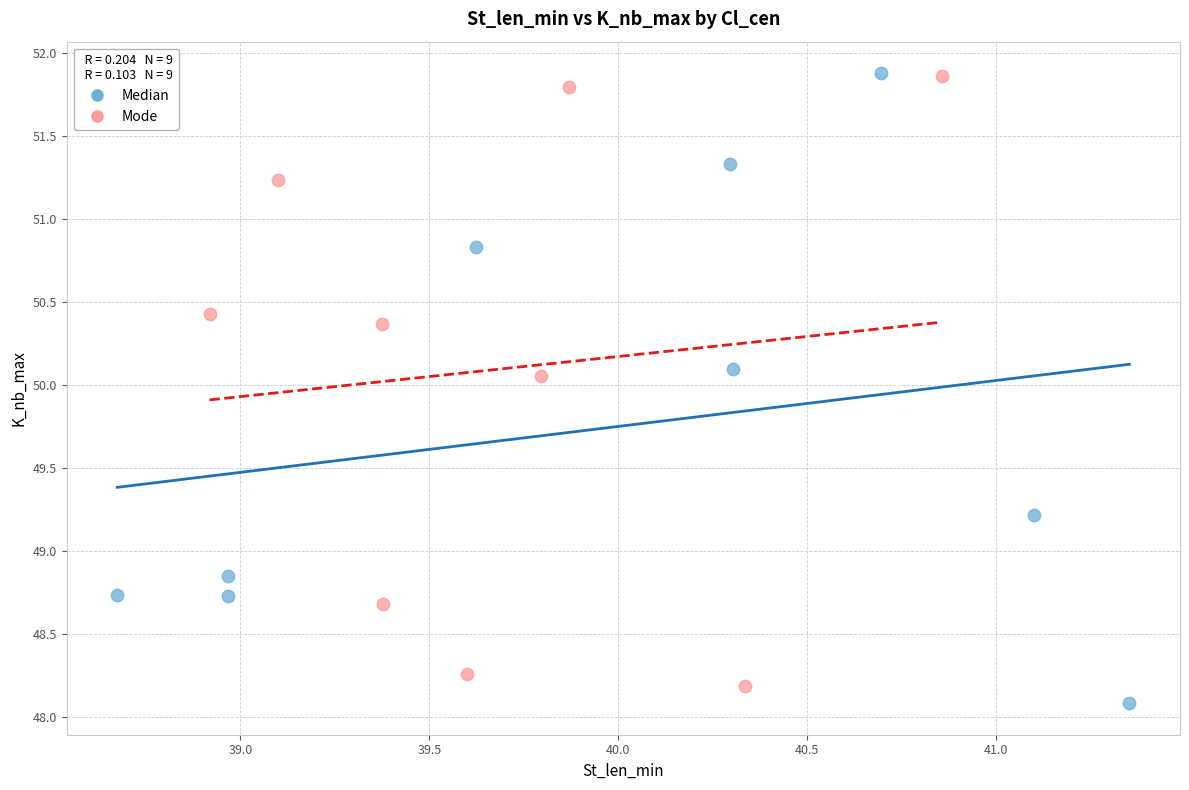

Which series has the largest Y range (max minus min)?

Median